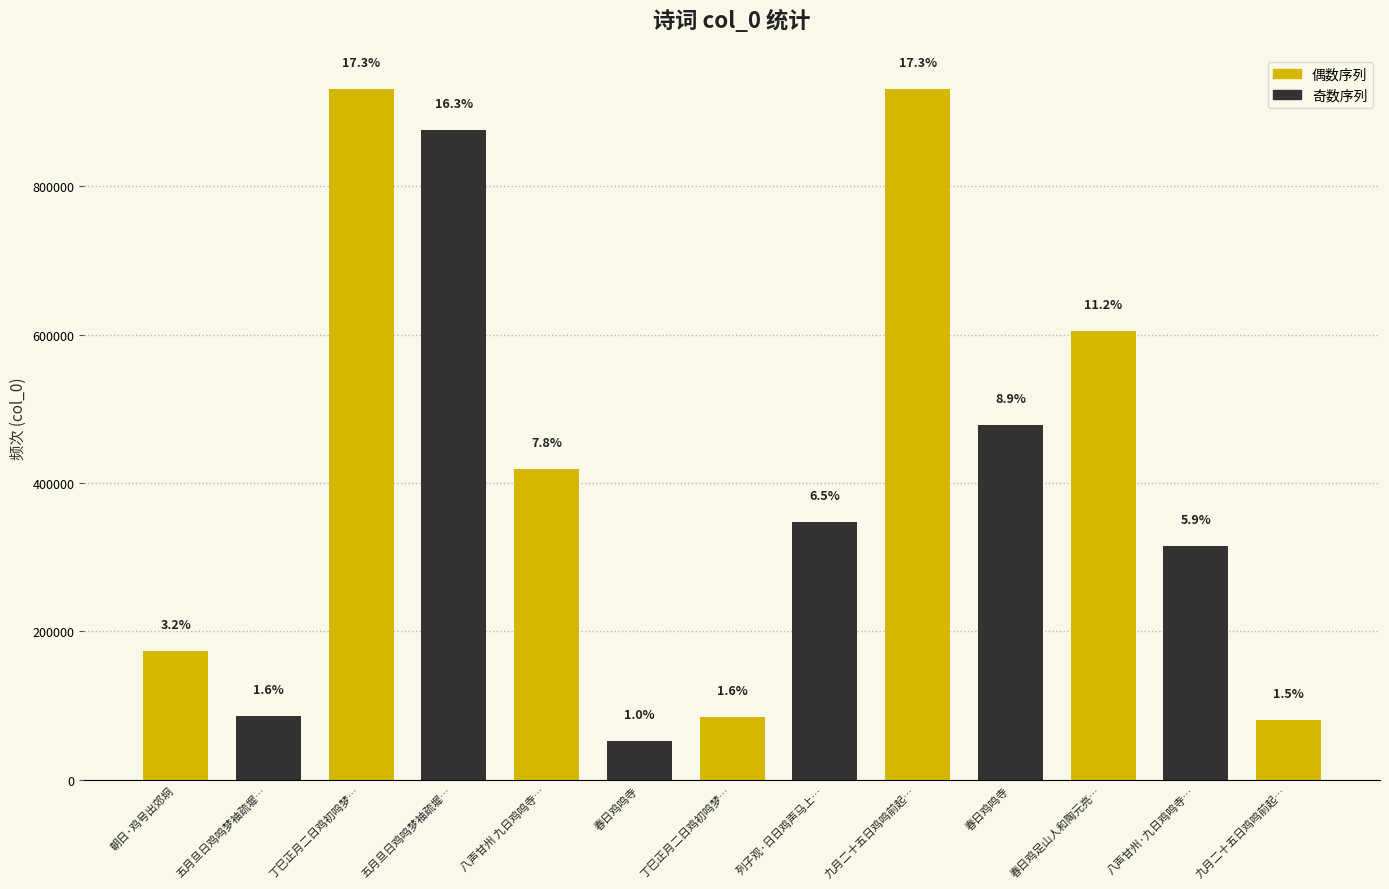

The chart shows a value of 314853 at 八声甘州·九日鸡鸣寺分韵得沙字. True or false?

True